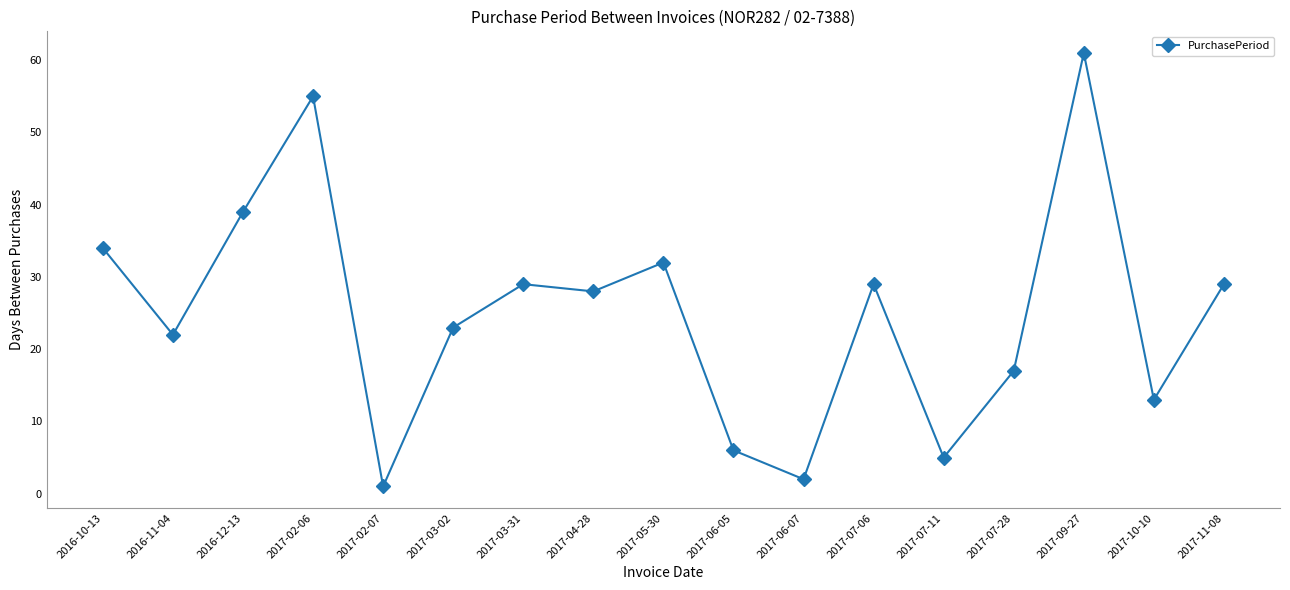

Where is the first local maximum?

2017-02-06